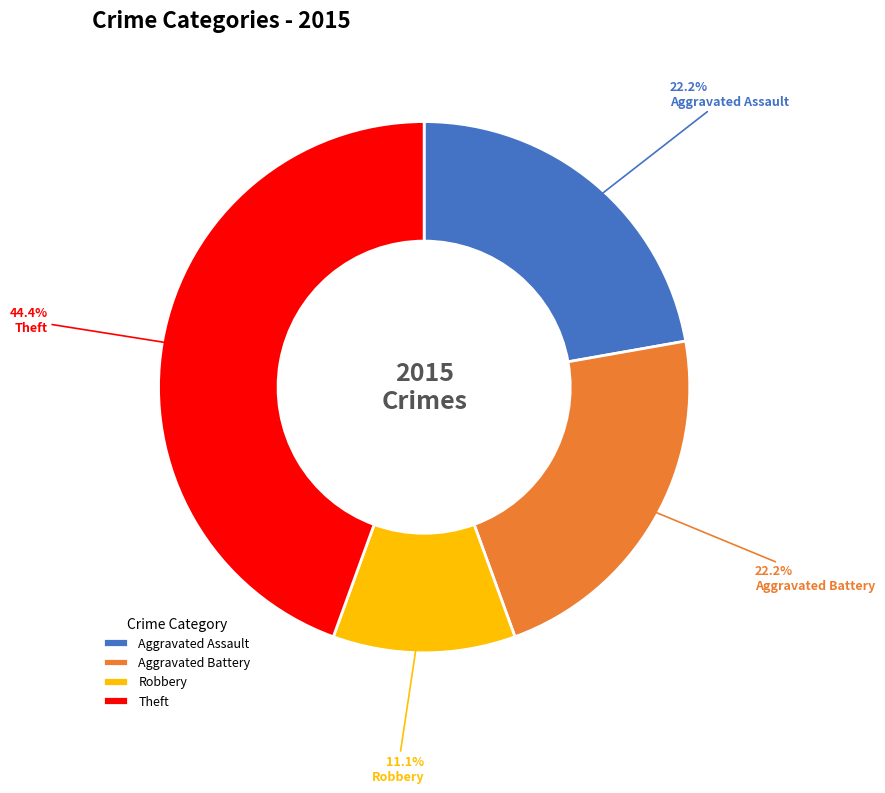

How much of the chart is everything except Theft?

55.6%